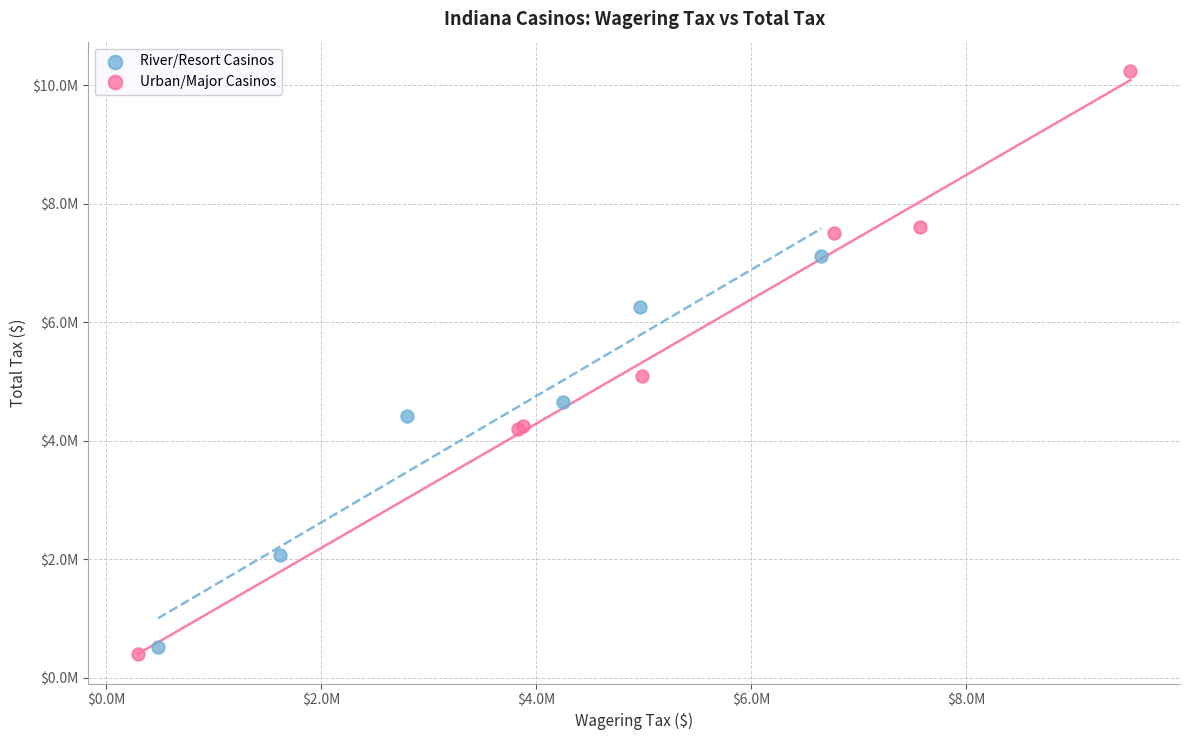

Which series reaches the maximum Y coordinate?

Urban/Major Casinos